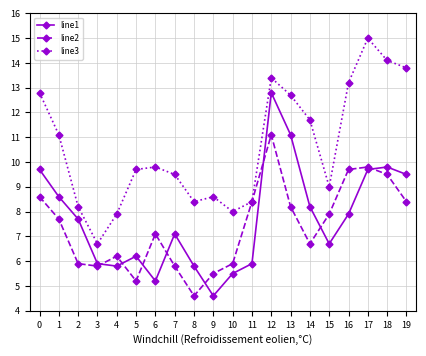

What is the sum of the line2 values at 17 and 0?

18.4